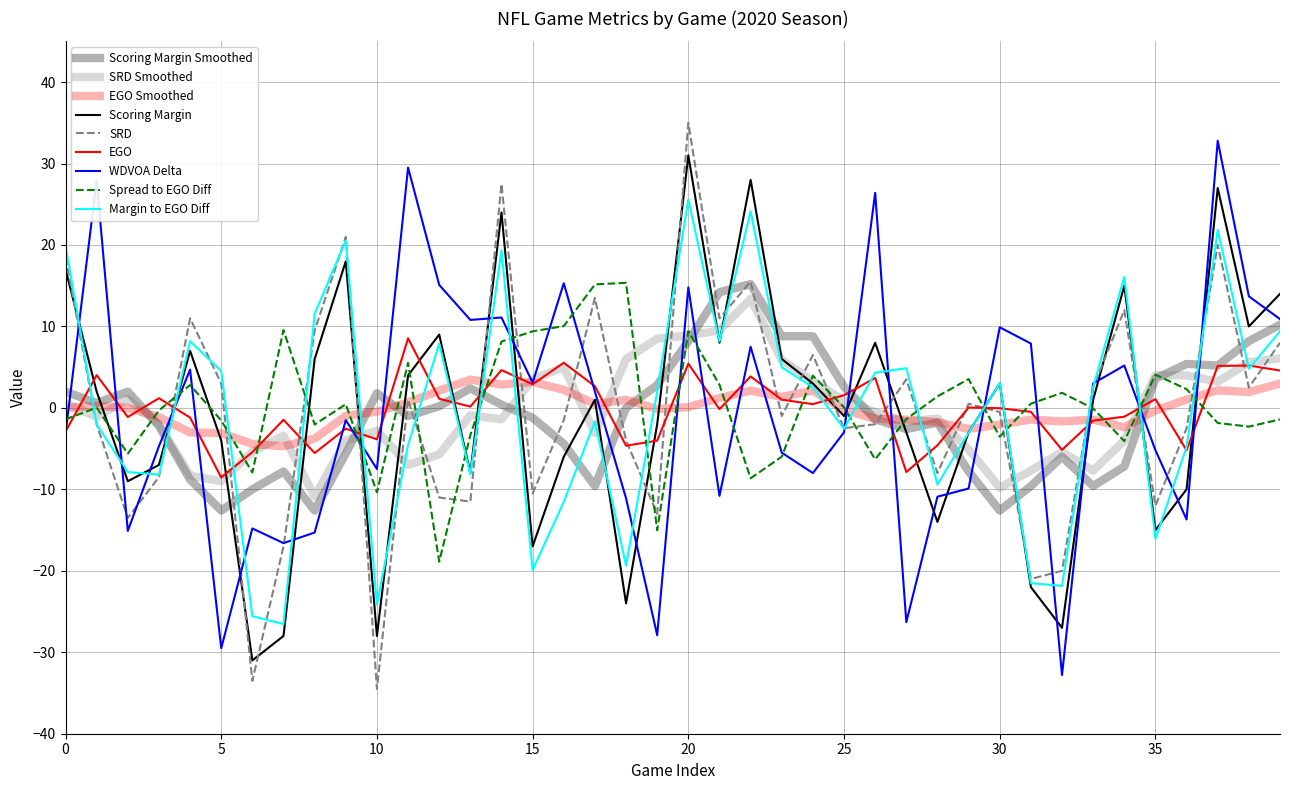

How many interior local peaks does the Margin to EGO Diff series have?

11